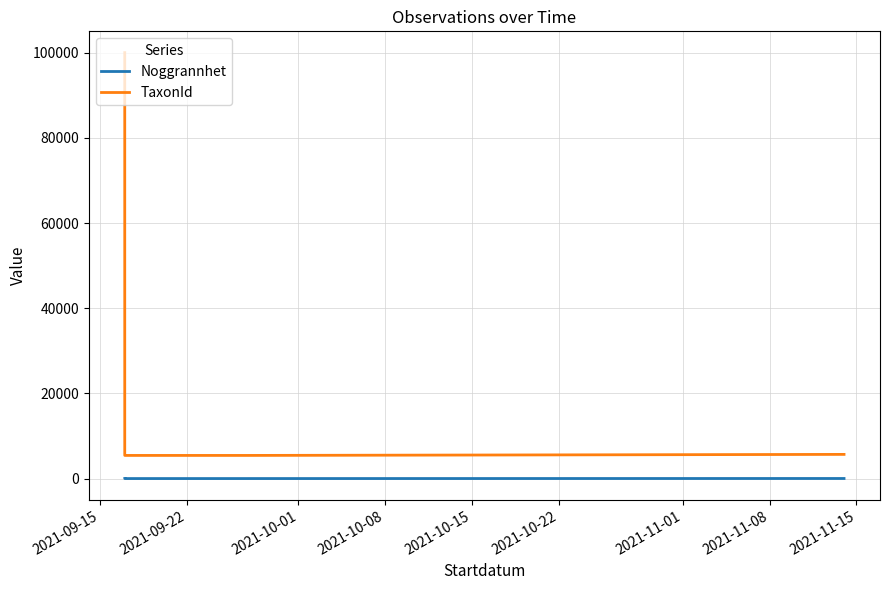

What is the difference between the maximum and minimum values in the Noggrannhet series?

15